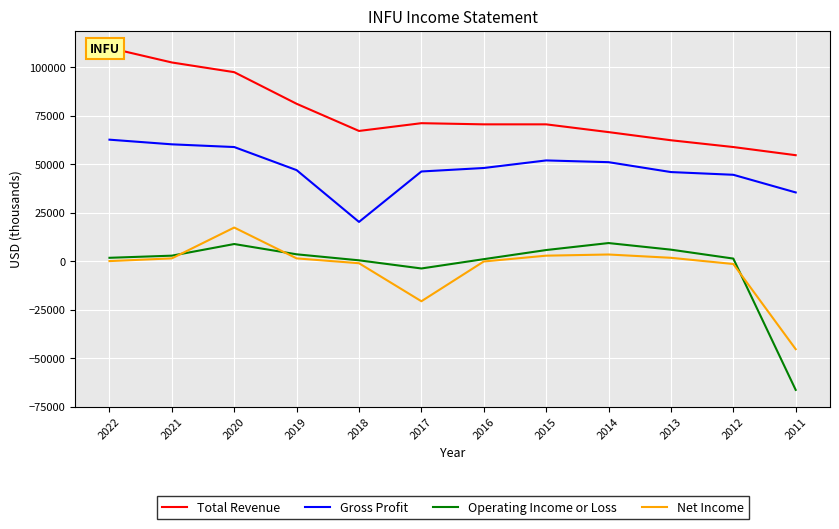

In Net Income, how many points are higher than both neighbors (excluding endpoints)?

2